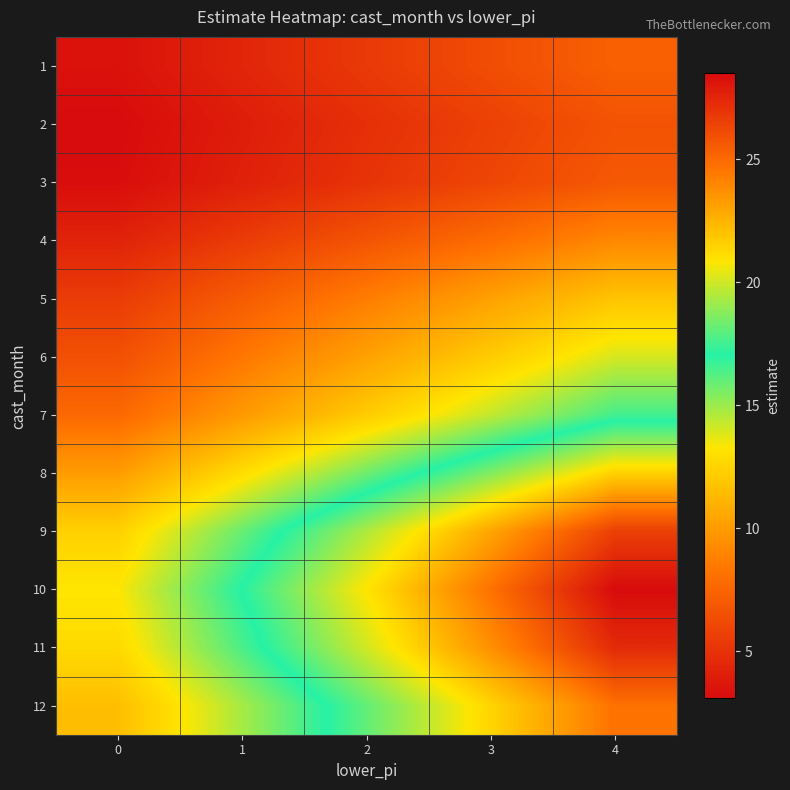

How many series are shown in this chart?

12